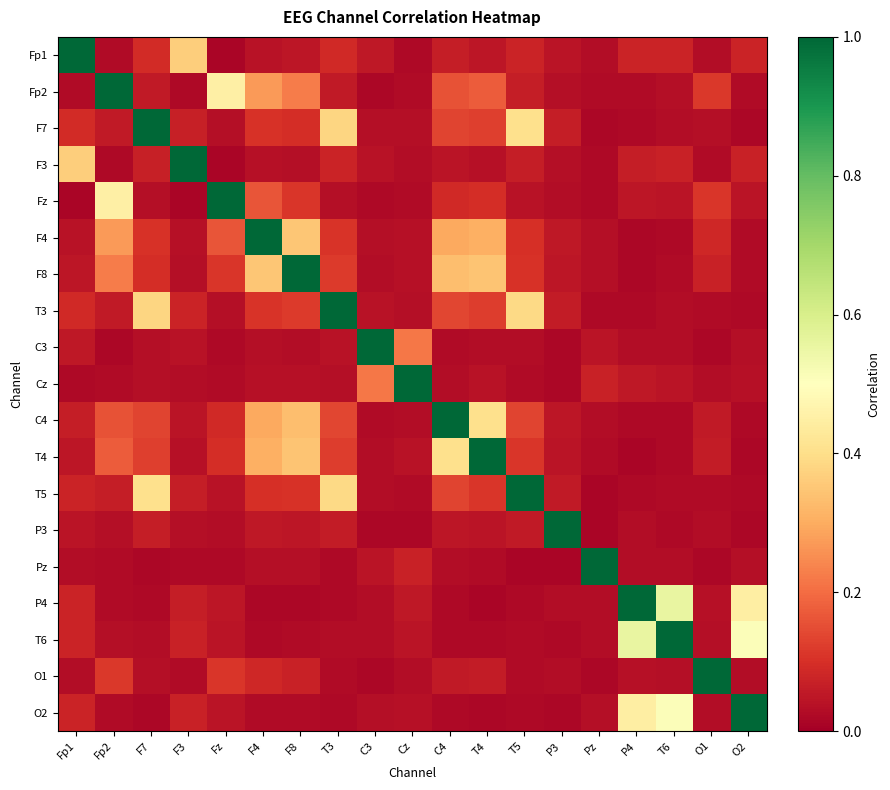

What is the total value across all series at O2?

2.5